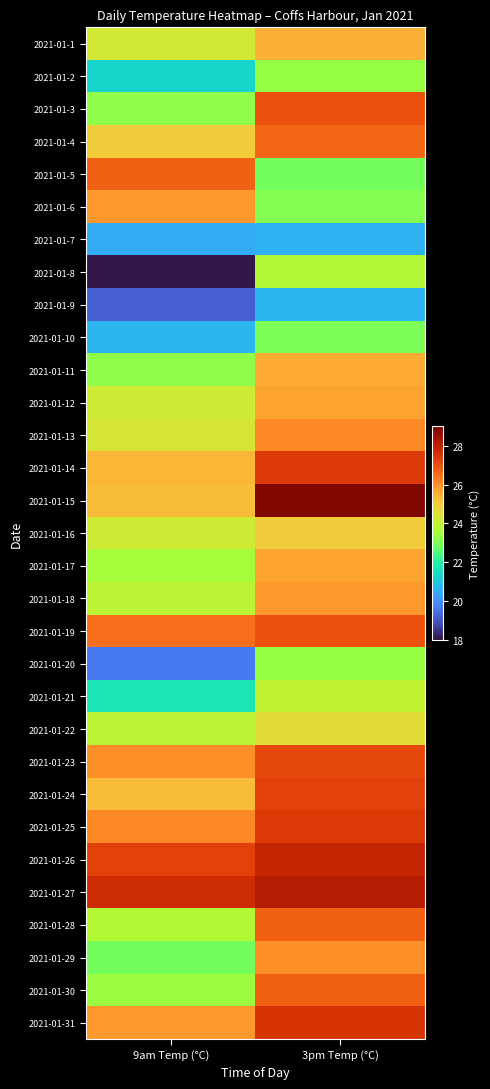

How many distinct data groups are displayed?

31